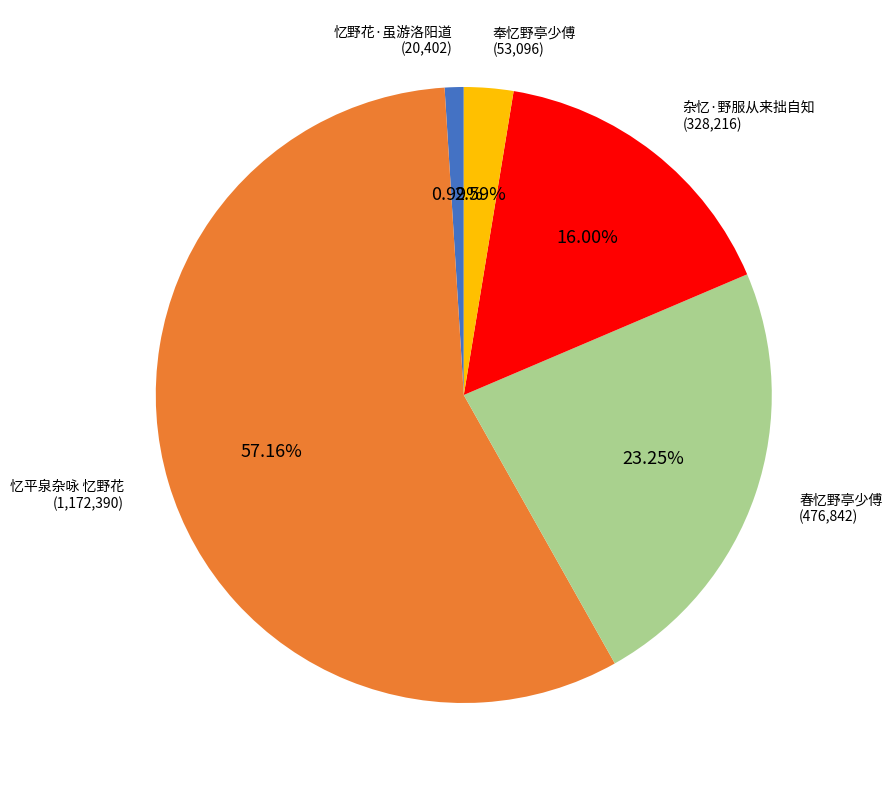

Which slice represents more than half of the pie?

忆平泉杂咏 忆野花